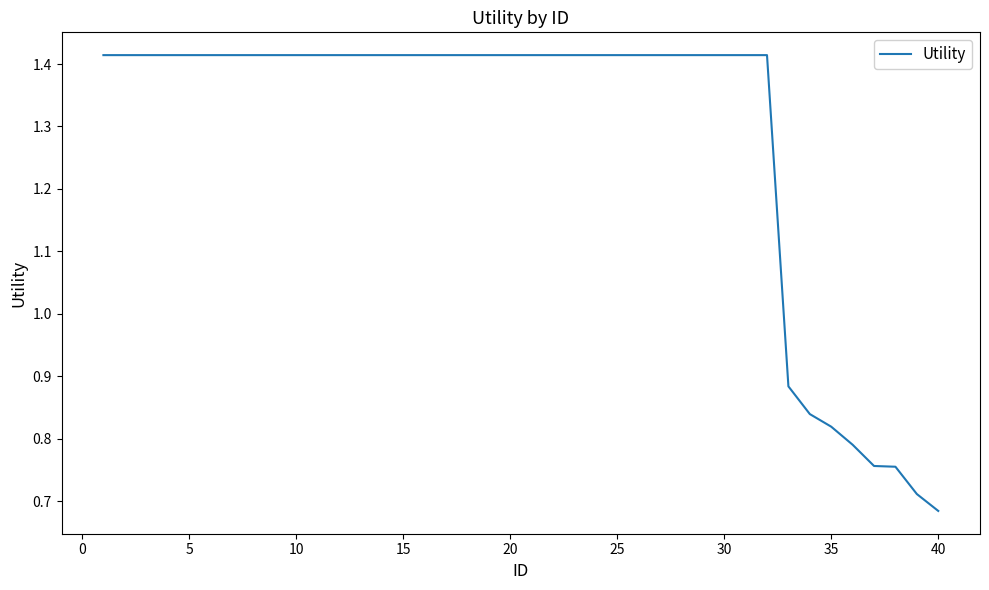

How many values are below 1?

8